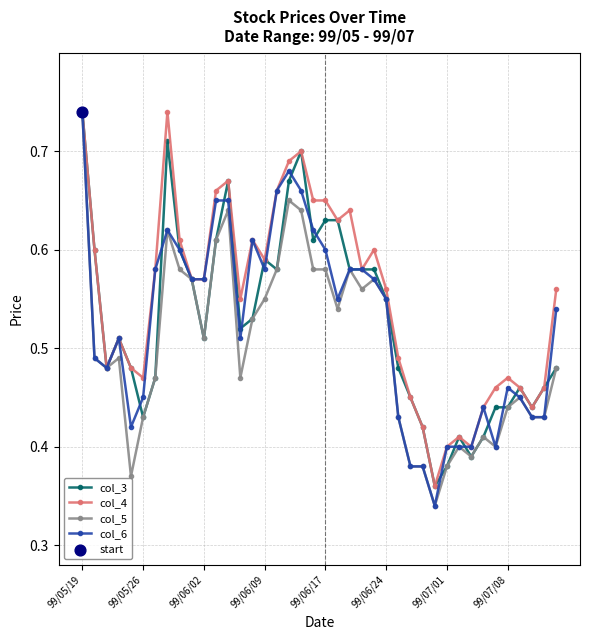

At how many categories does at least one series exceed 0?

40